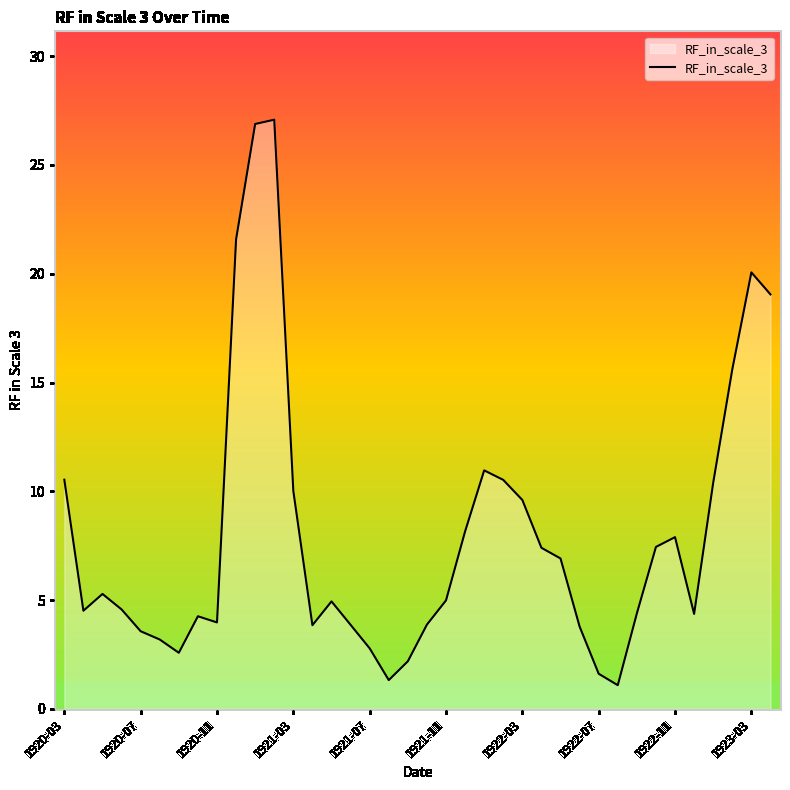

What is the difference between the maximum and minimum values?

26.0